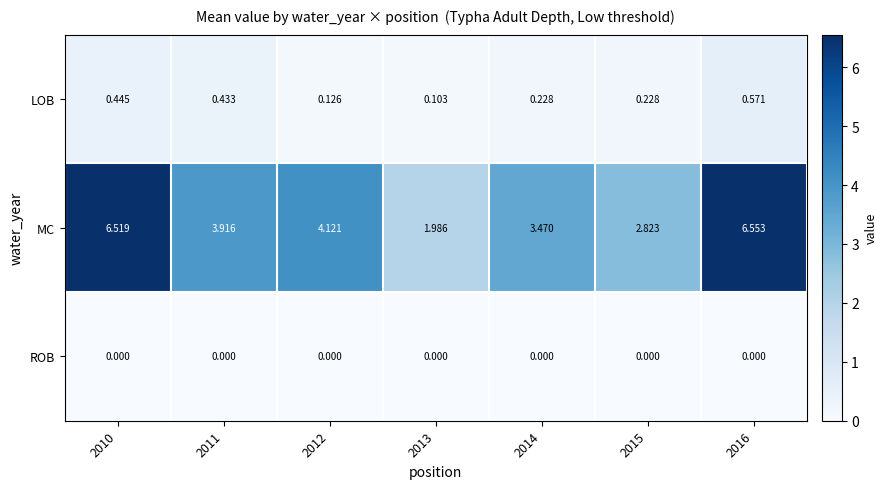

How many data points does each series have?

7